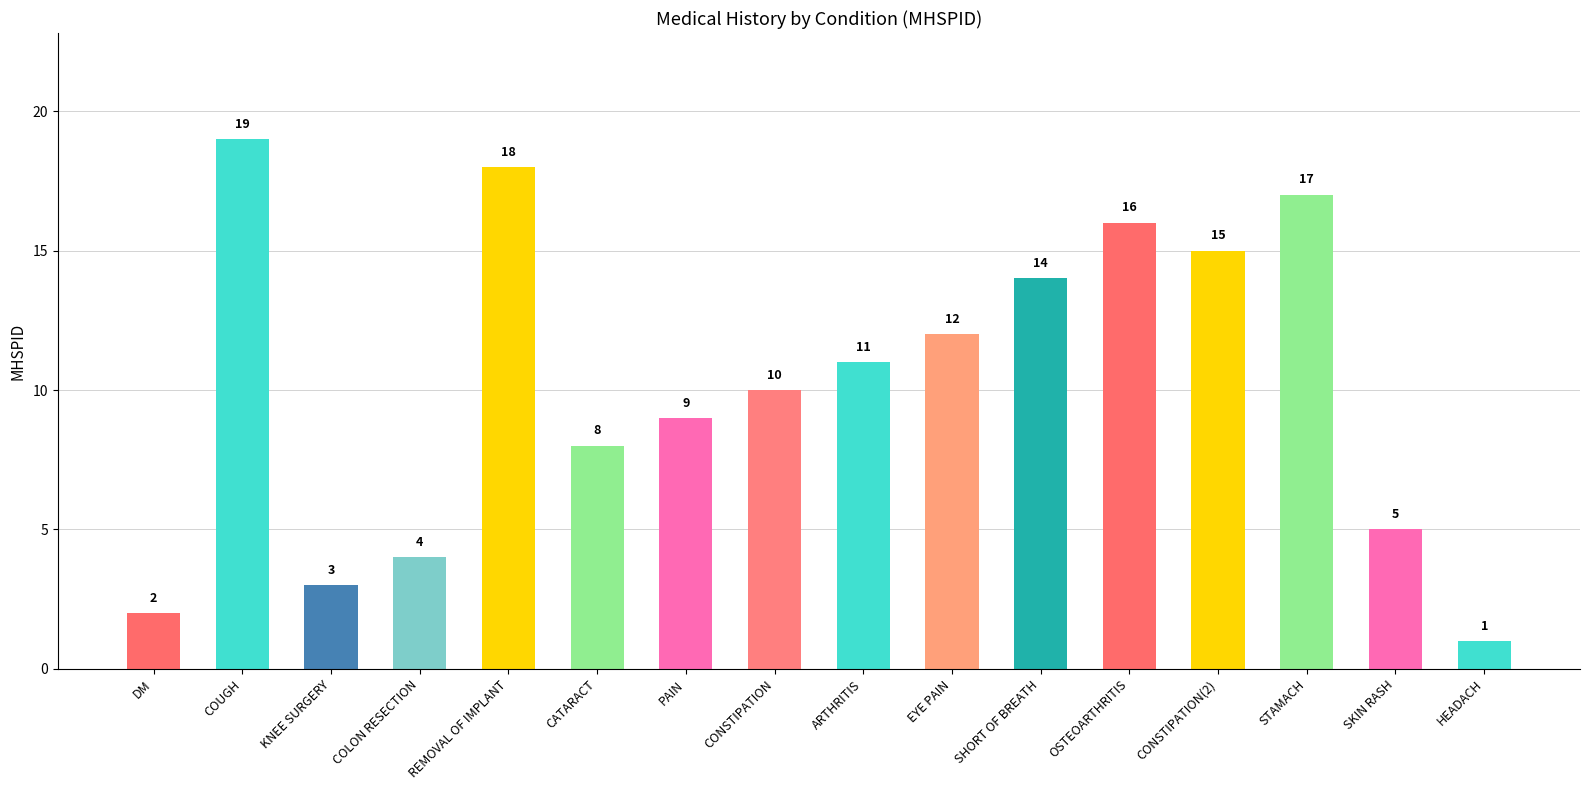

Reading right to left, extract all data points from this chart.

1	5	17	15	16	14	12	11	10	9	8	18	4	3	19	2